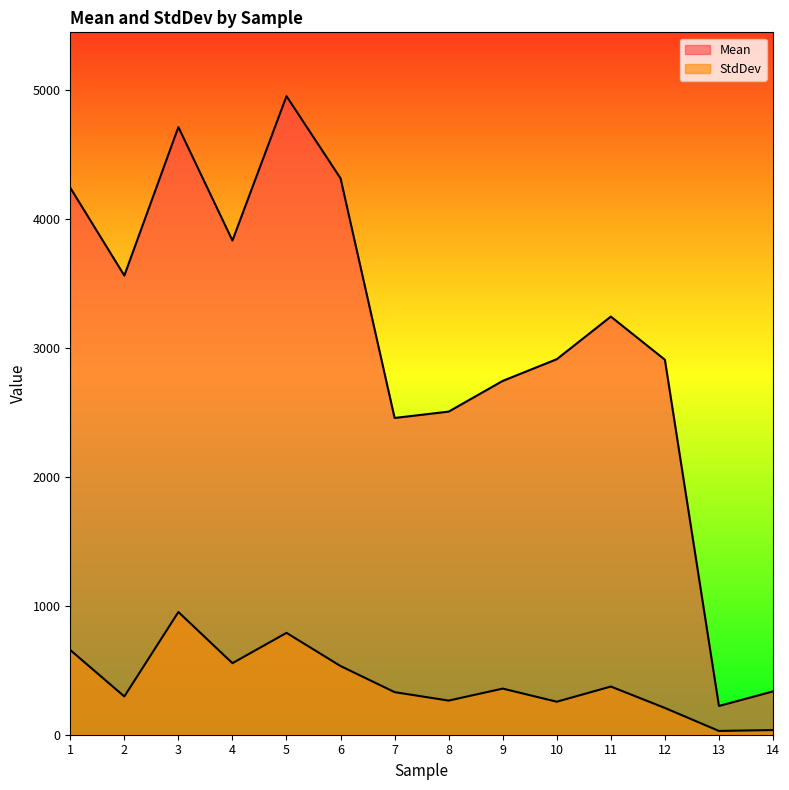

How many interior local valleys does the Mean series have?

4